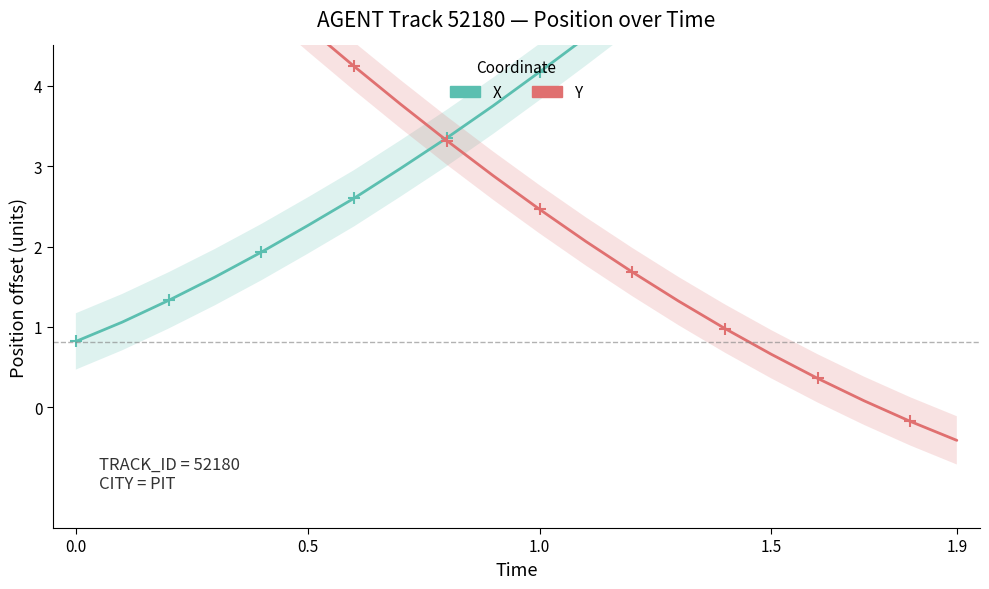

Is this an area chart (filled region under the line)?

No